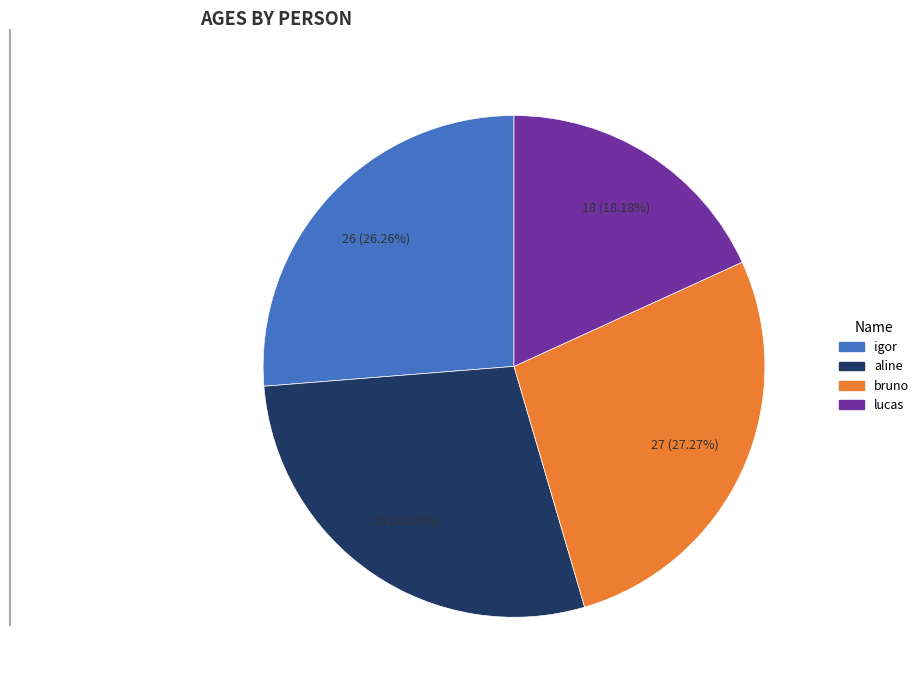

What is the ratio of the value at igor to the value at bruno?

1.0